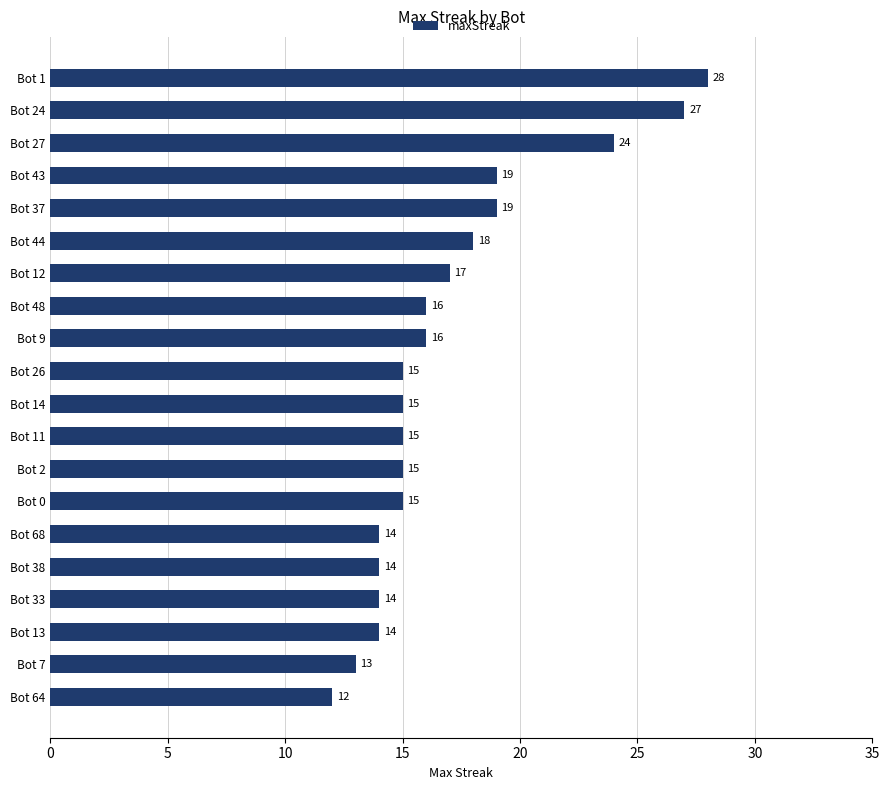

Reading top to bottom, what are all the values shown in this chart?

28	27	24	19	19	18	17	16	16	15	15	15	15	15	14	14	14	14	13	12